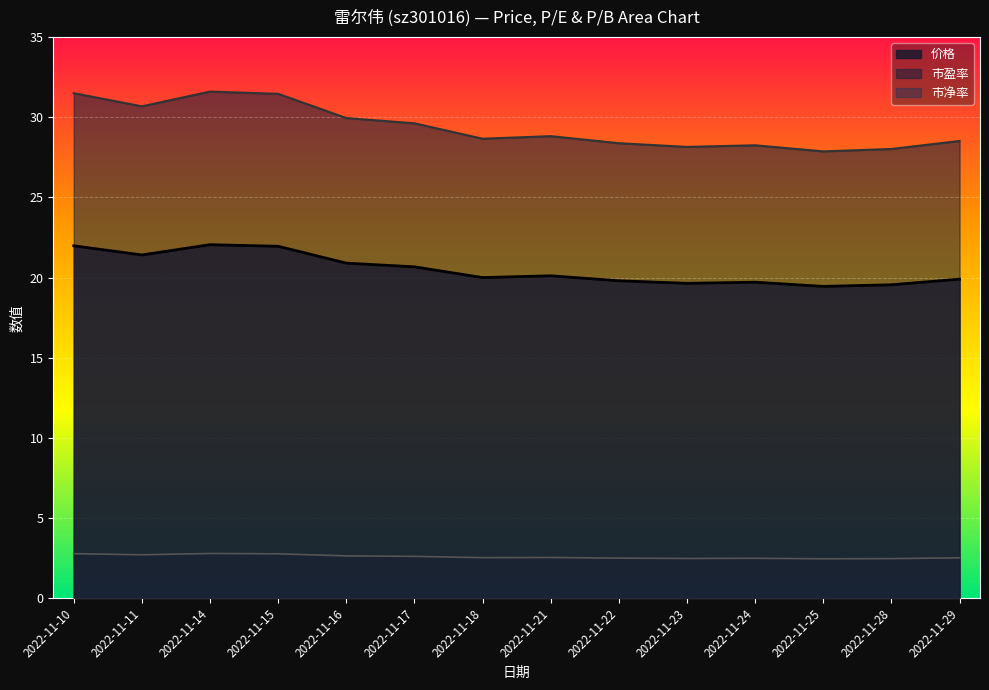

How many lines are shown in the chart?

3